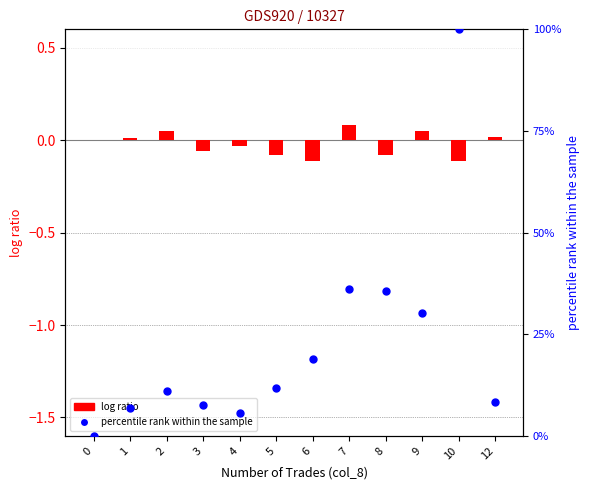

At which category is the sum across all series the highest?

10